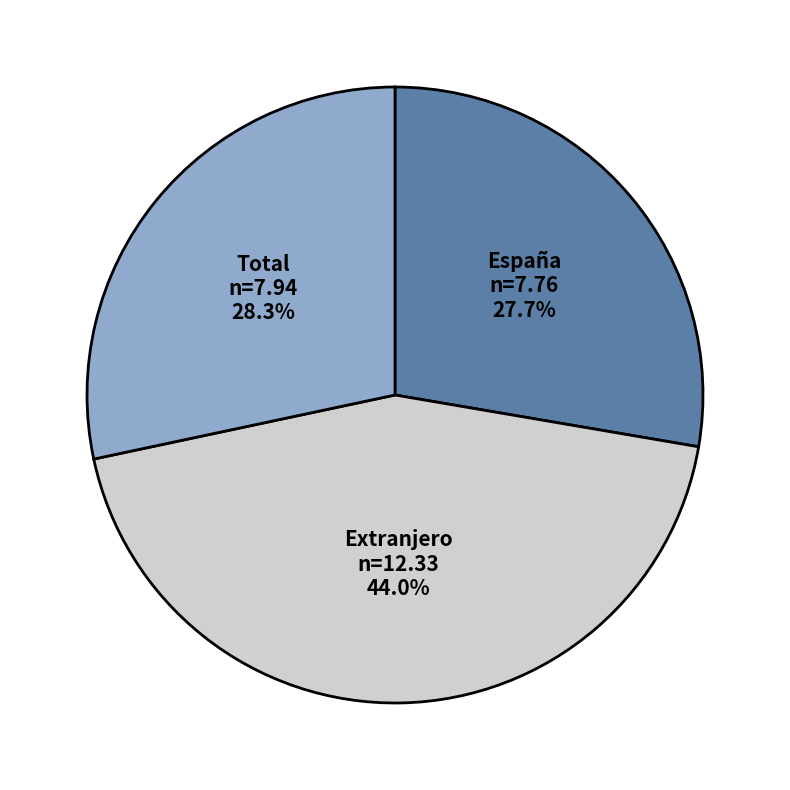

Which category has the biggest portion of the pie?

Extranjero